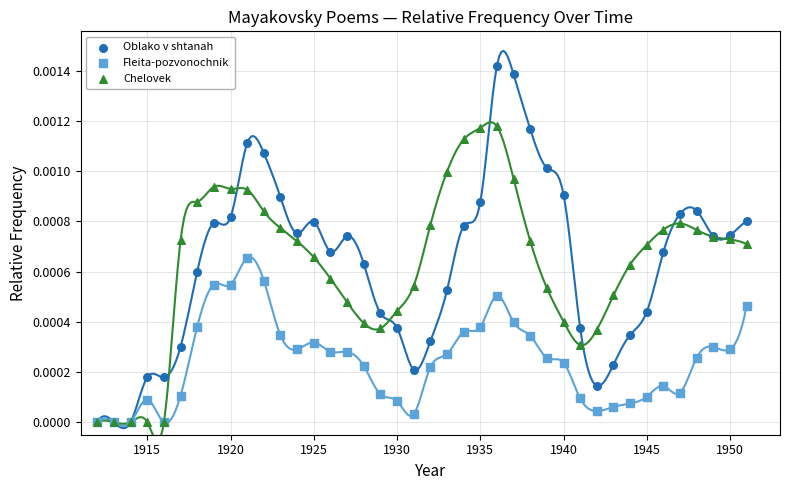

Which series reaches the maximum Y coordinate?

Oblako v shtanah